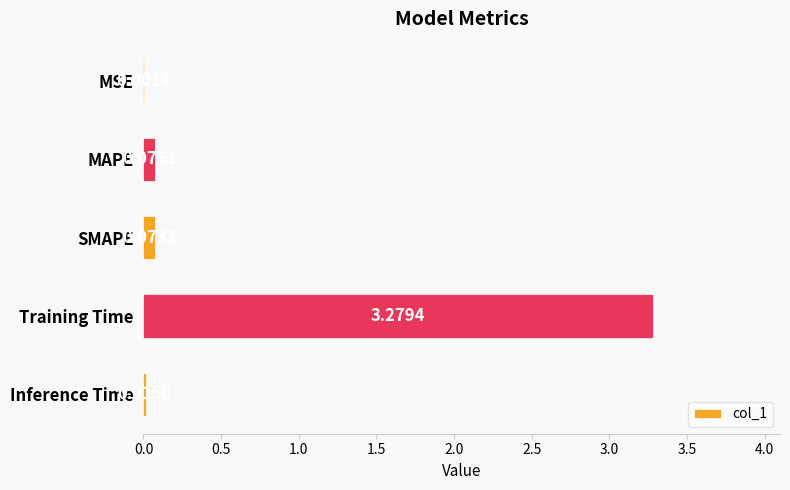

What is the average value?

0.7